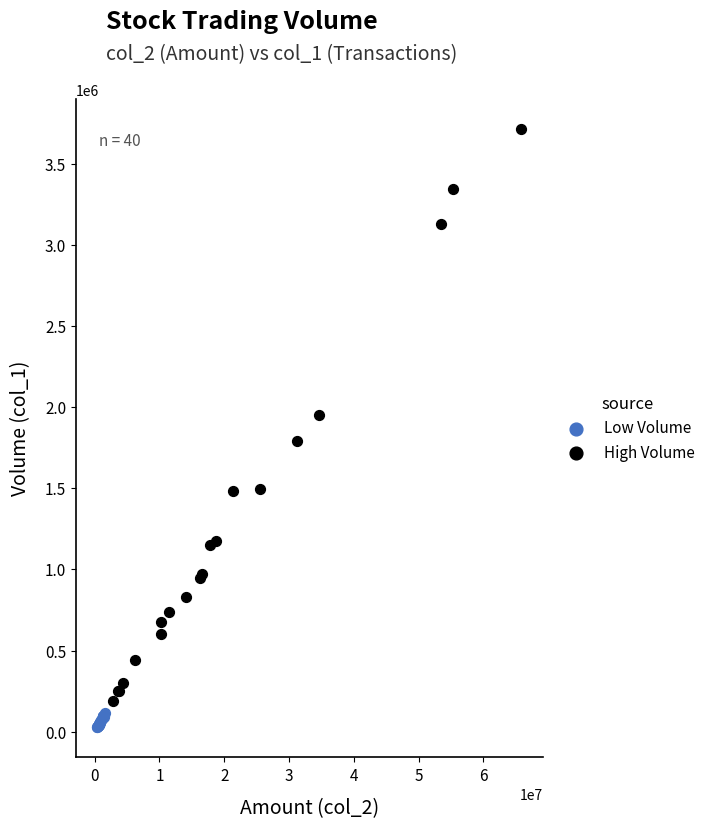

Which series has the largest Y range (max minus min)?

High Volume